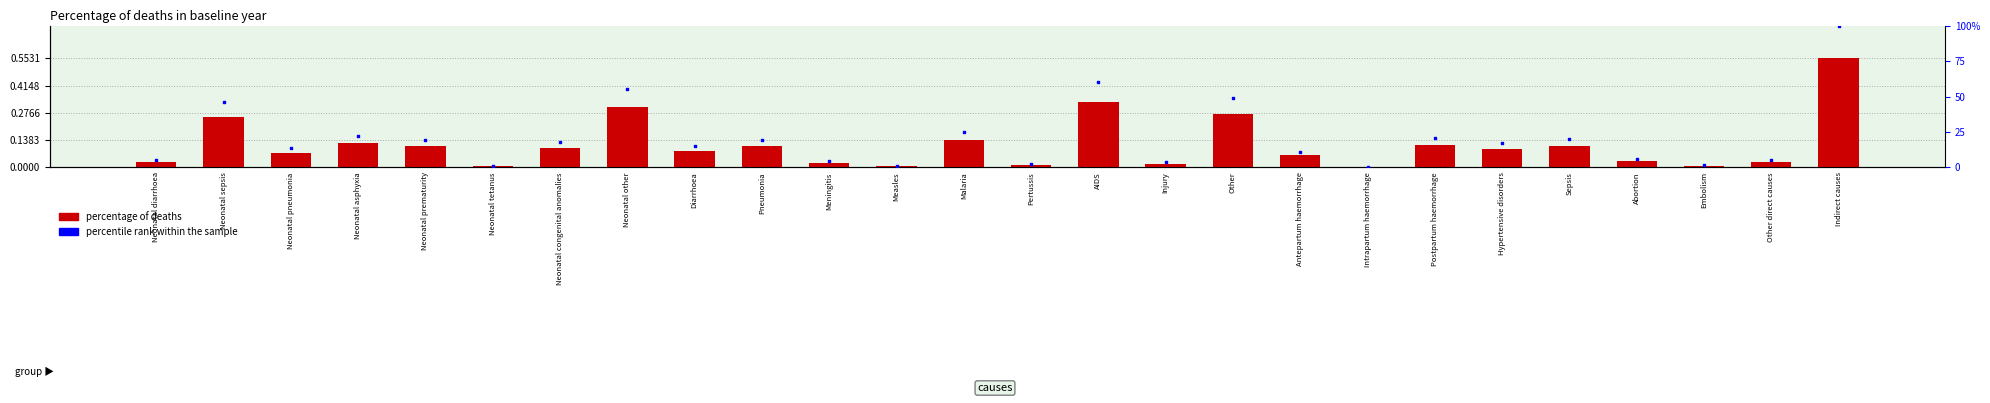

Which series contains the highest Y value?

percentile rank within the sample